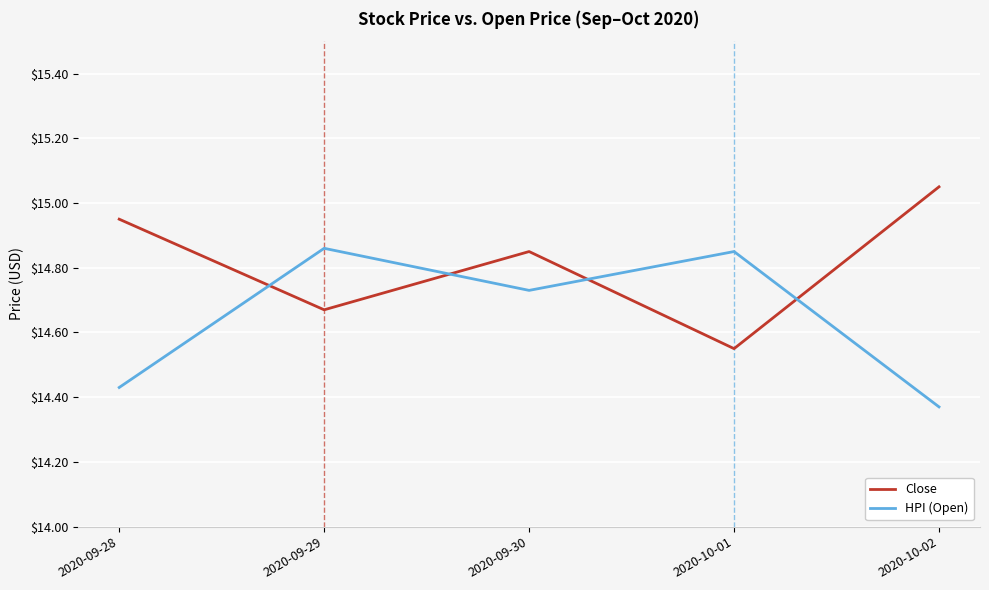

List the series in order of their overall mean, lowest first.

HPI (Open), Close